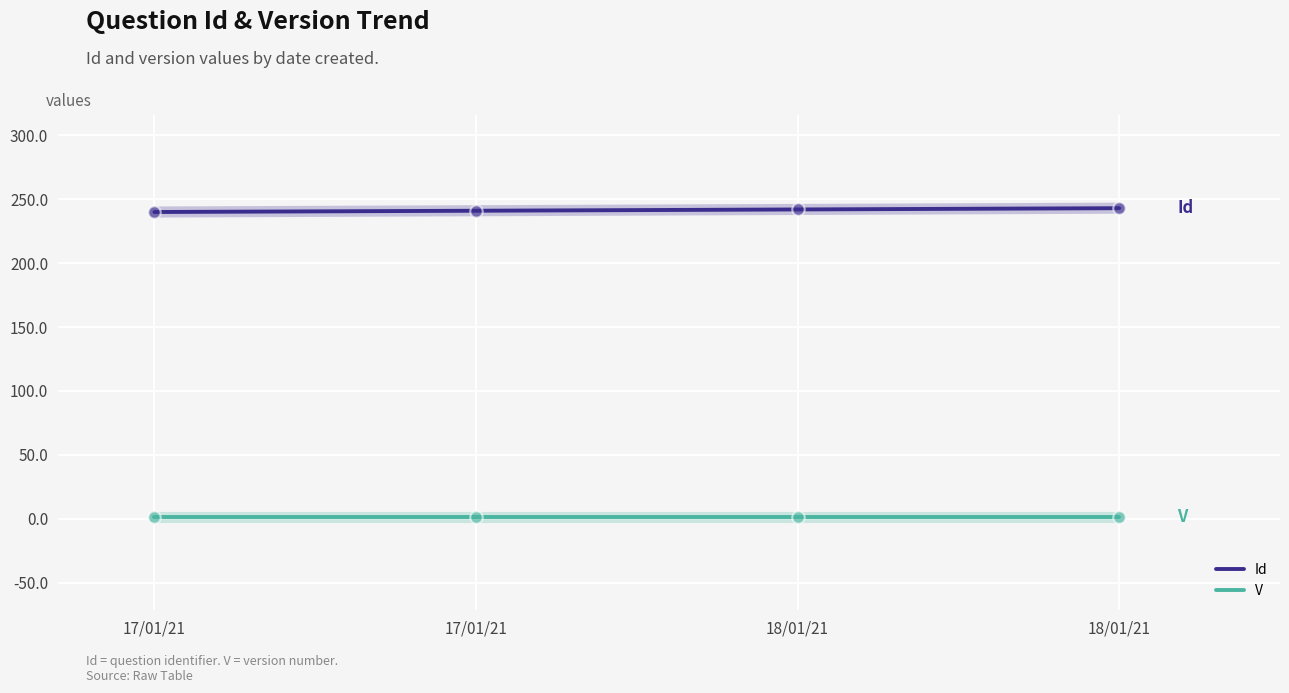

Which series has the largest total across all categories?

Id